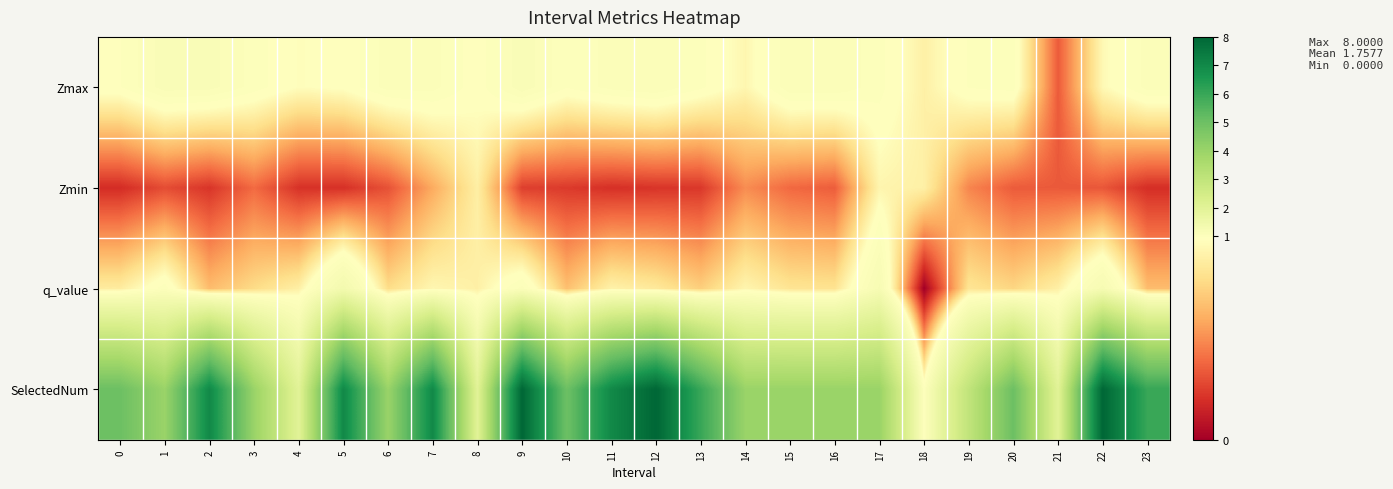

Which has a higher value, 15 or 1?

1